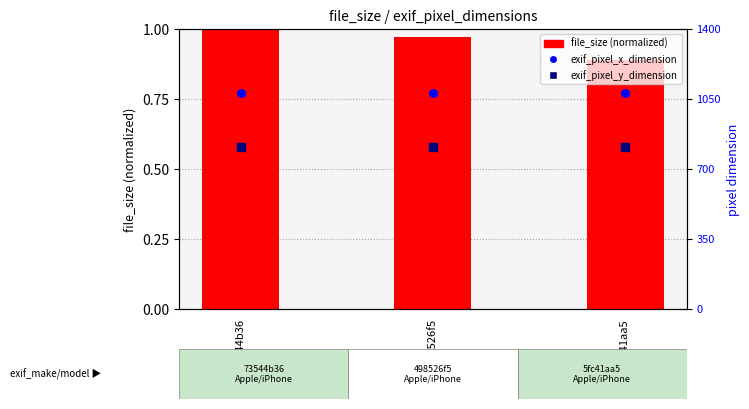

At how many categories does at least one series exceed 659?

3